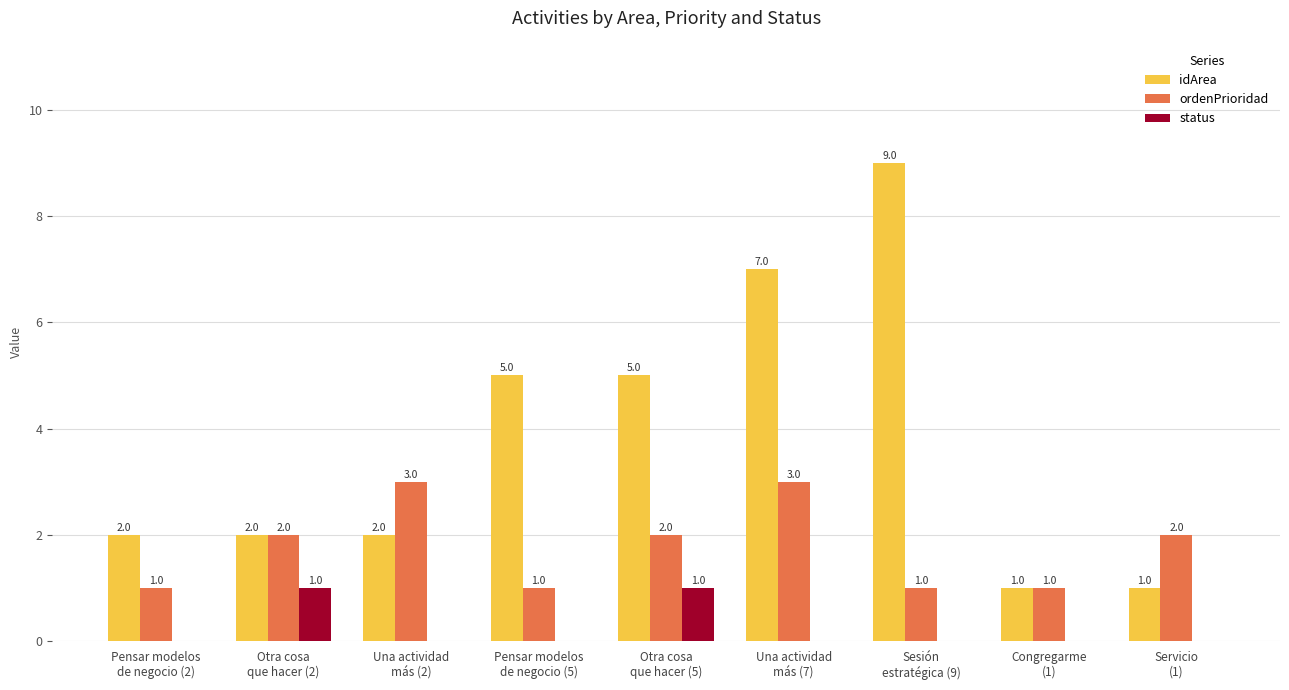

Is it true that idArea equals 2 at Una actividad
más (2)?

True